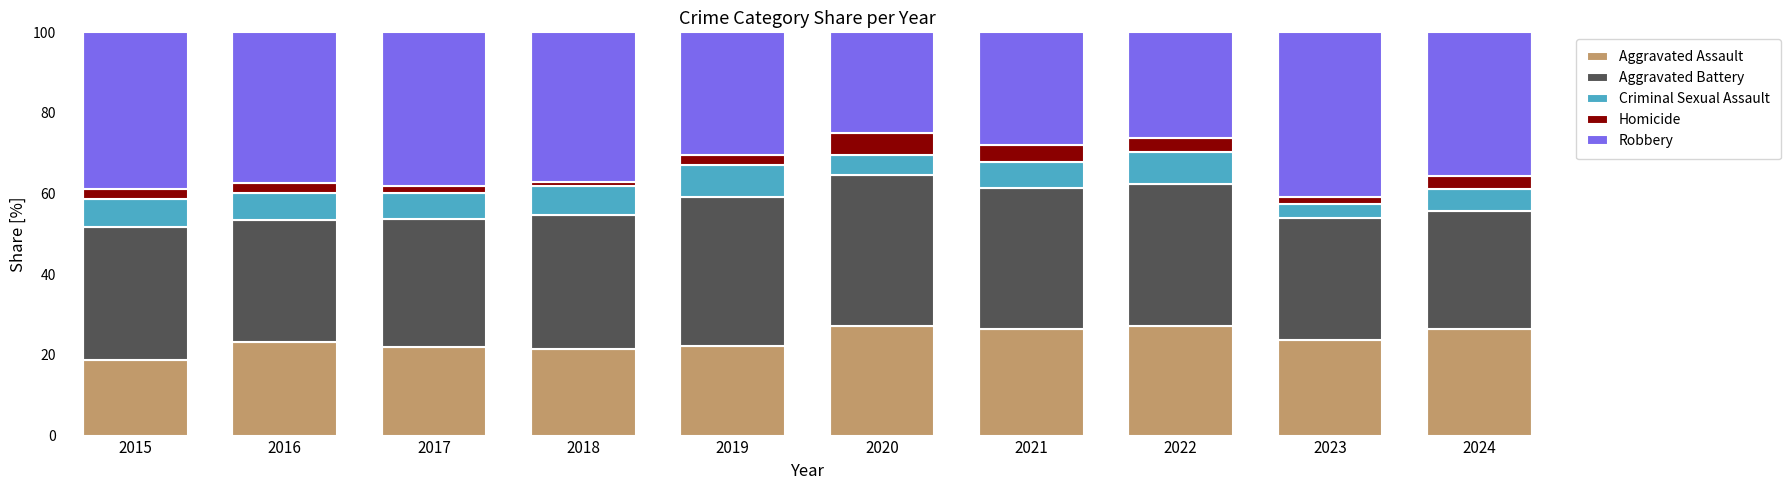

Are the bars grouped side by side (vs. stacked)?

No